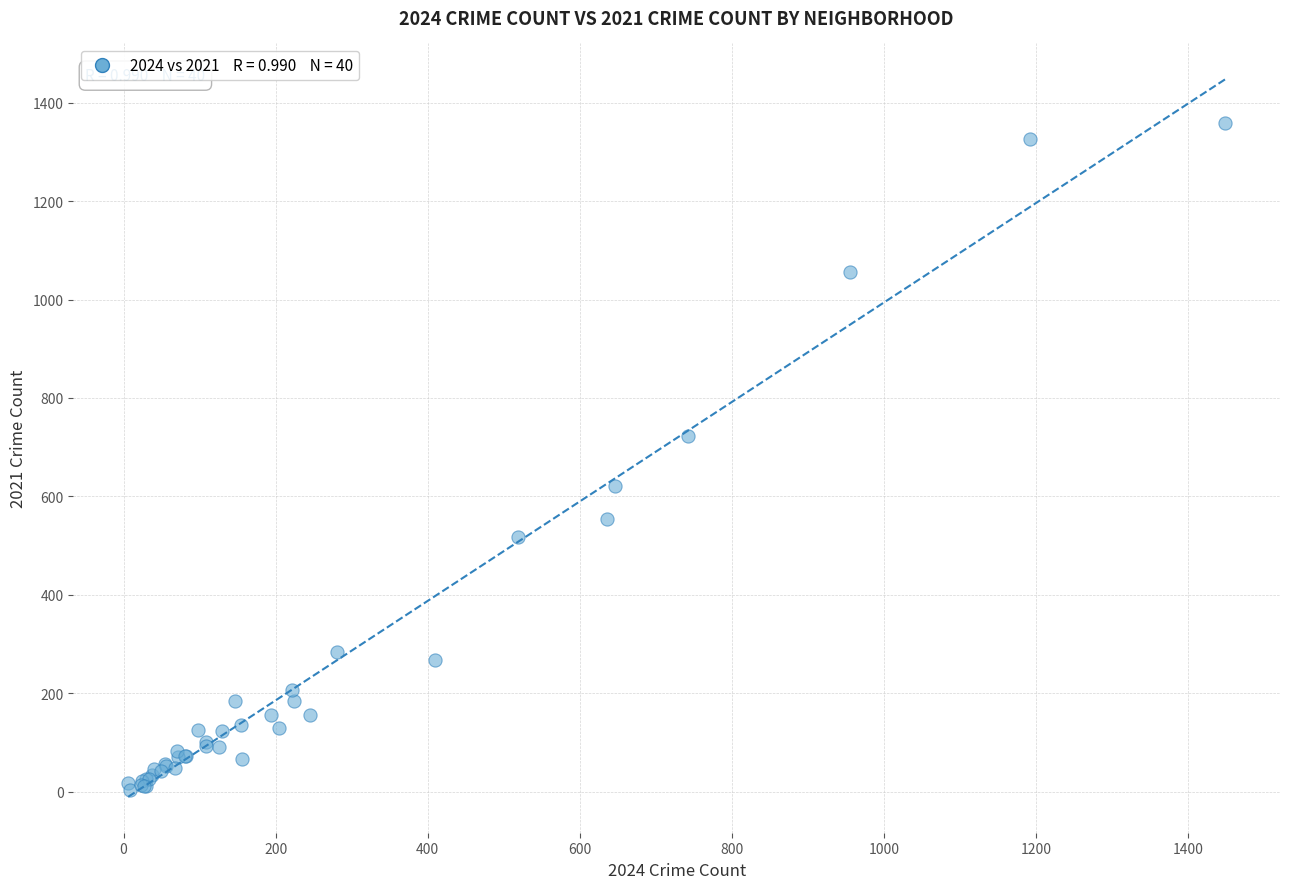

What Y value in the scatter plot is closest to 681?

722